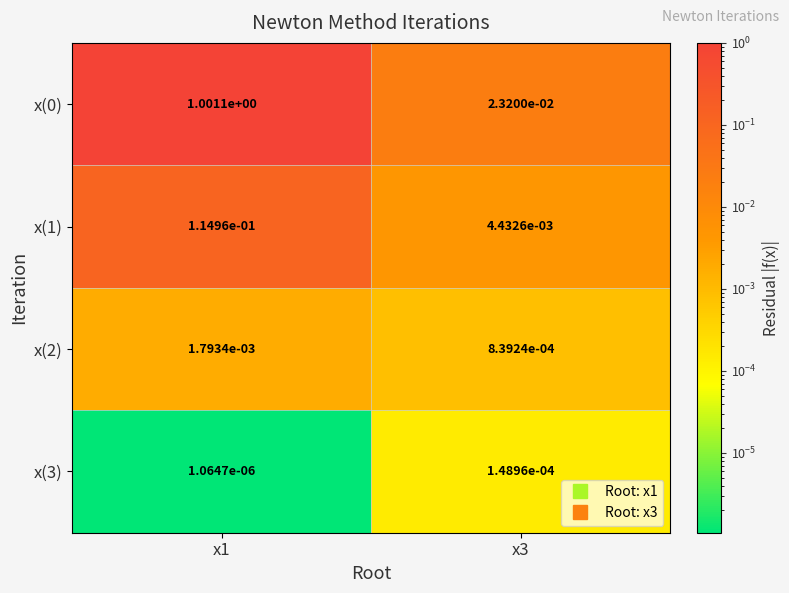

How many distinct data groups are displayed?

4